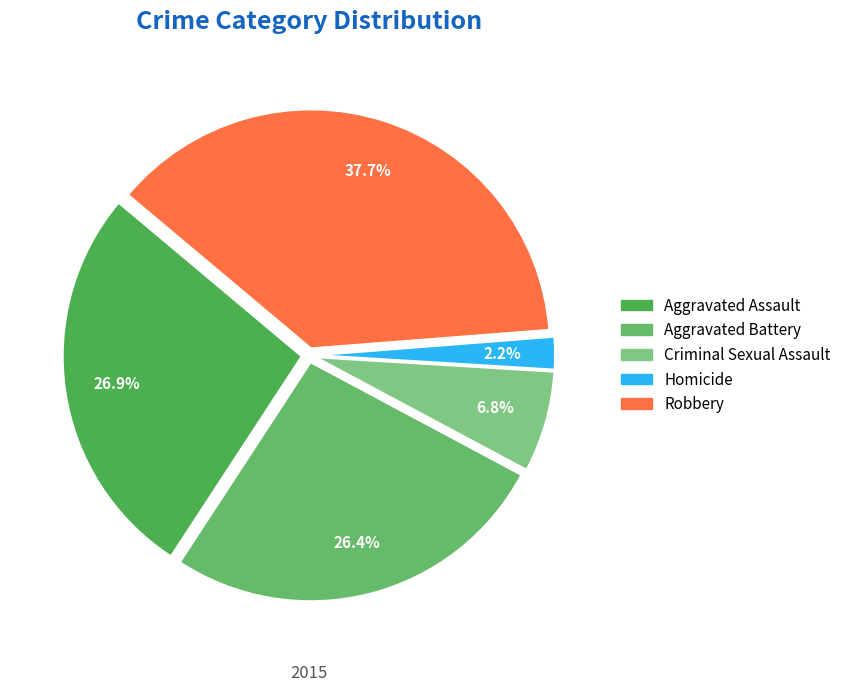

To the nearest percent, what is the average slice percentage?

20%